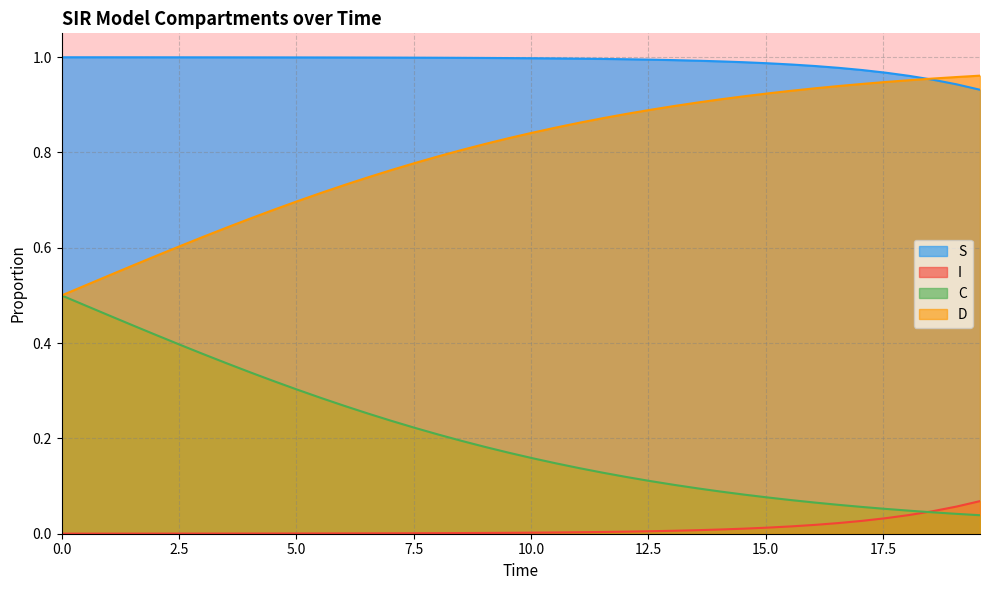

Which series has the largest total across all categories?

S